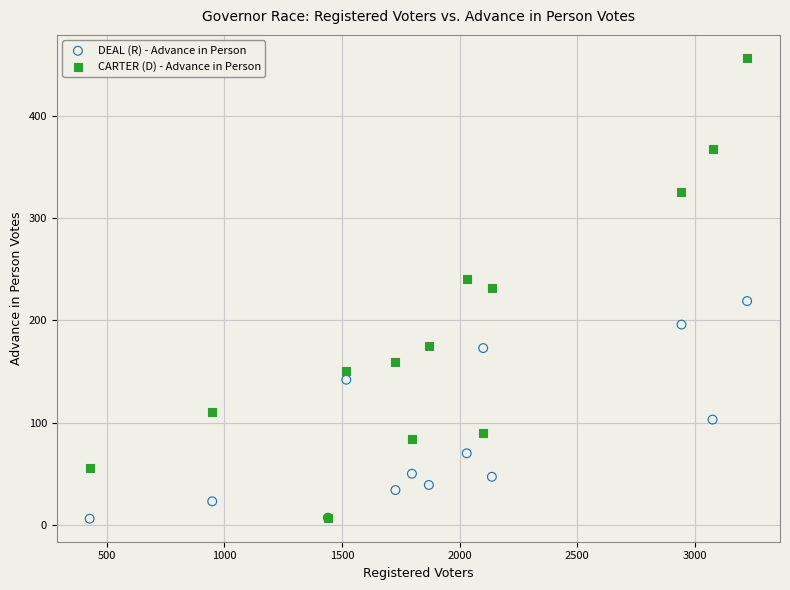

Which series has the widest spread of Y values?

CARTER (D) - Advance in Person